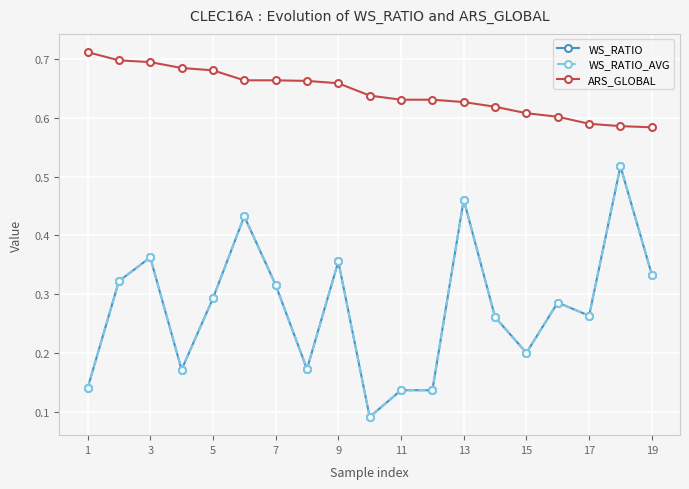

Count the number of categories in the chart.

19